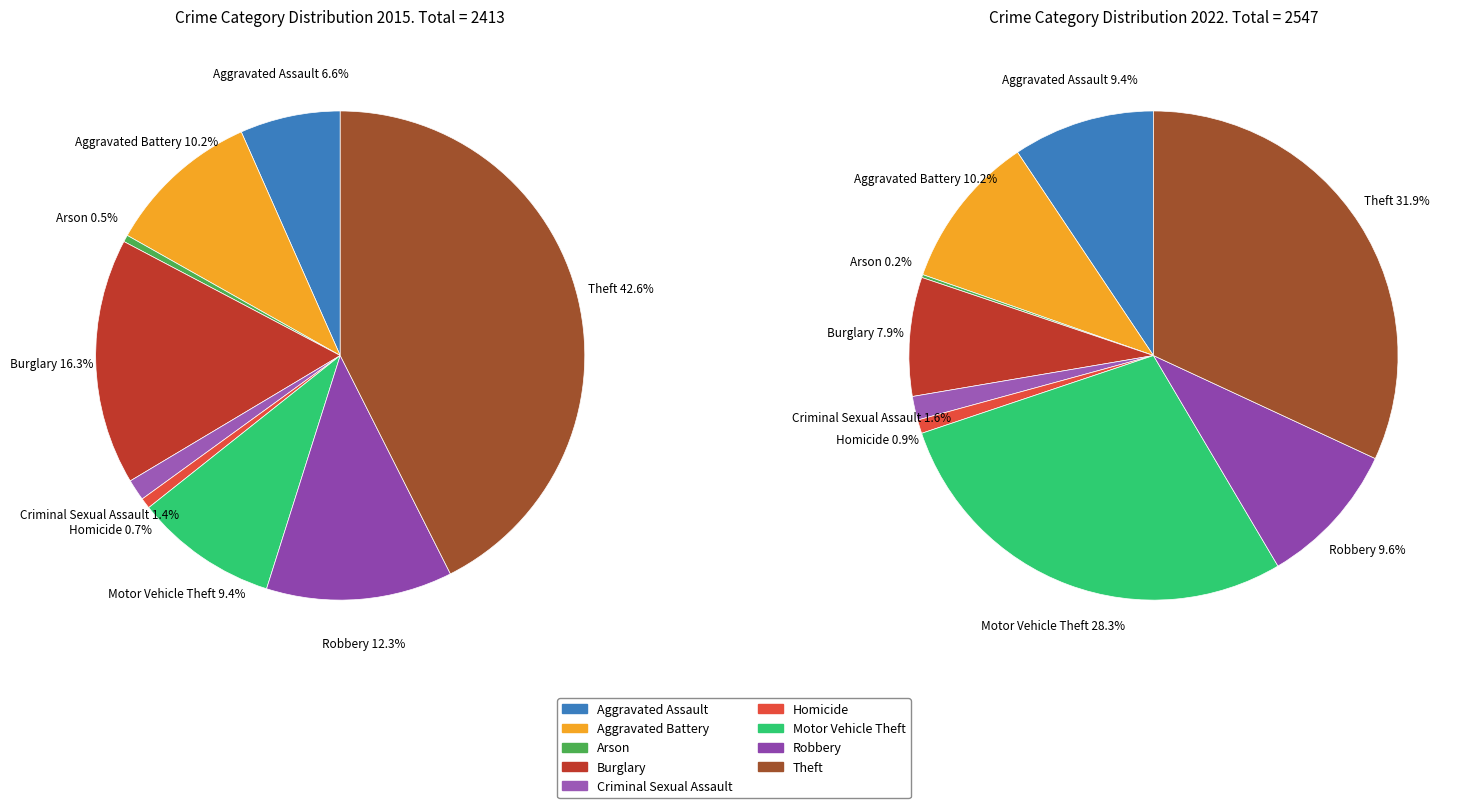

Count the number of slices in the pie.

9